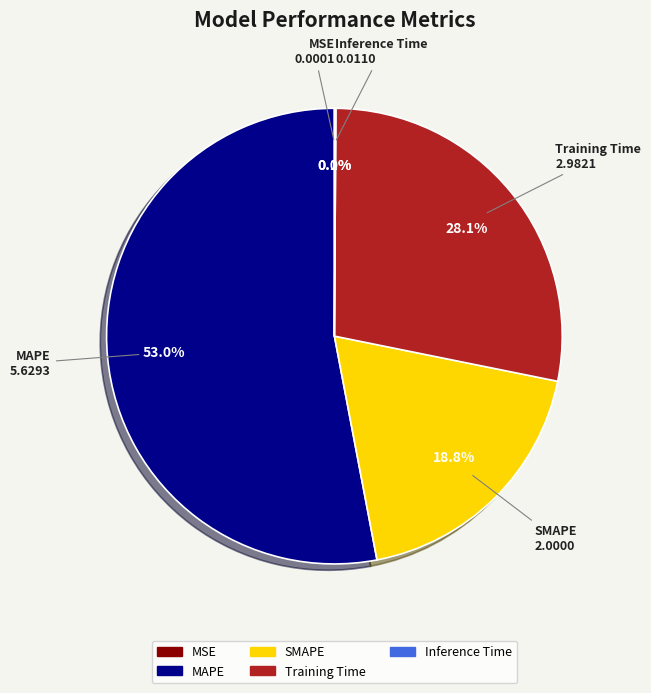

Which slice is the largest?

MAPE